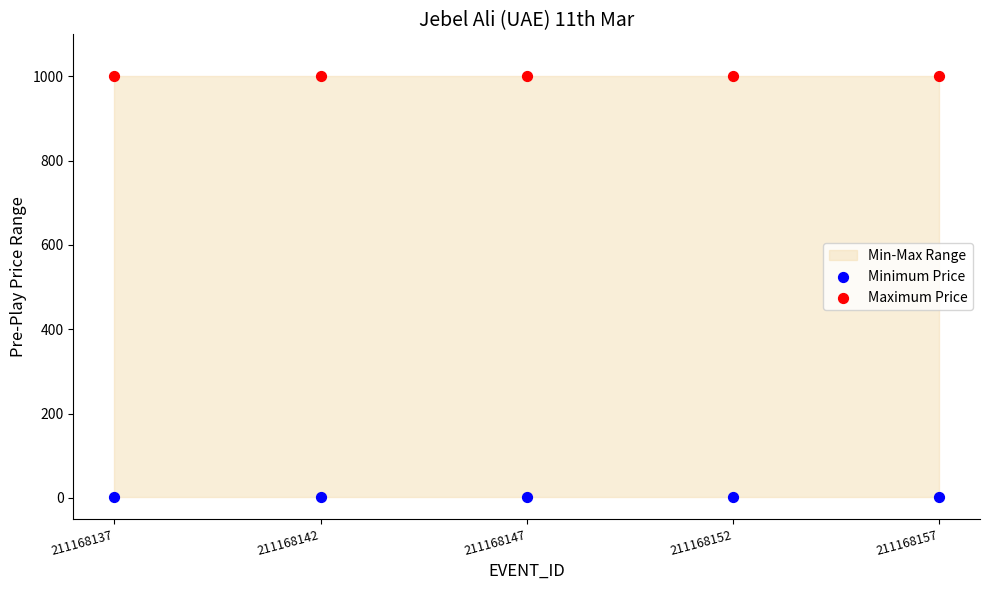

Which series contains the lowest Y value?

Minimum Price